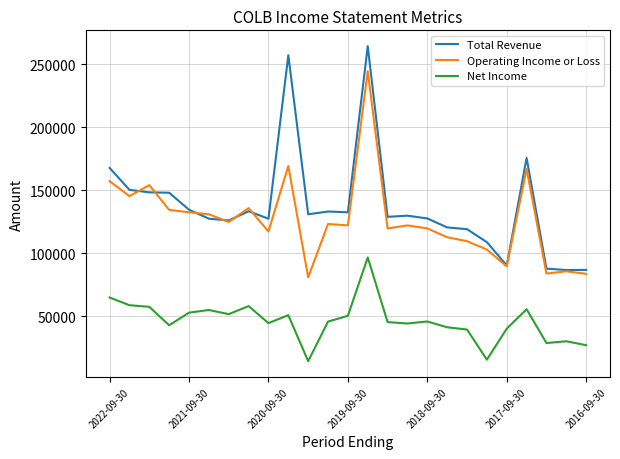

What are all the series names shown in the legend?

Total Revenue, Operating Income or Loss, Net Income